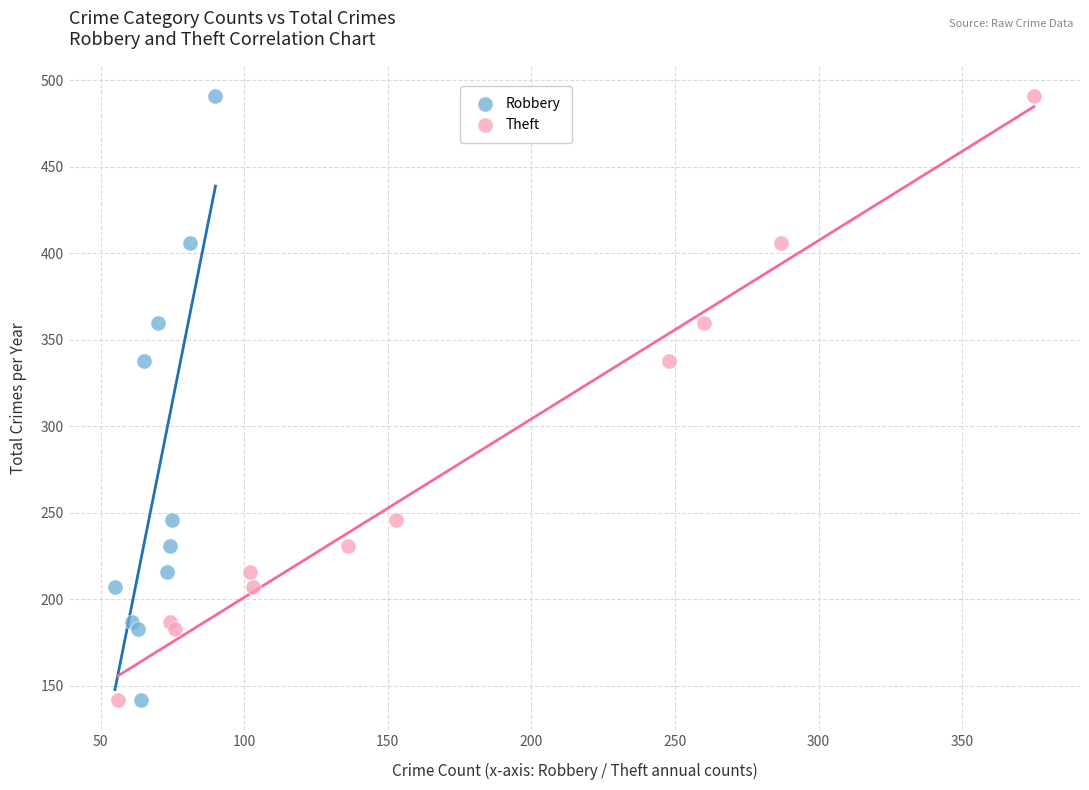

What are all the series names shown in the legend?

Robbery, Theft